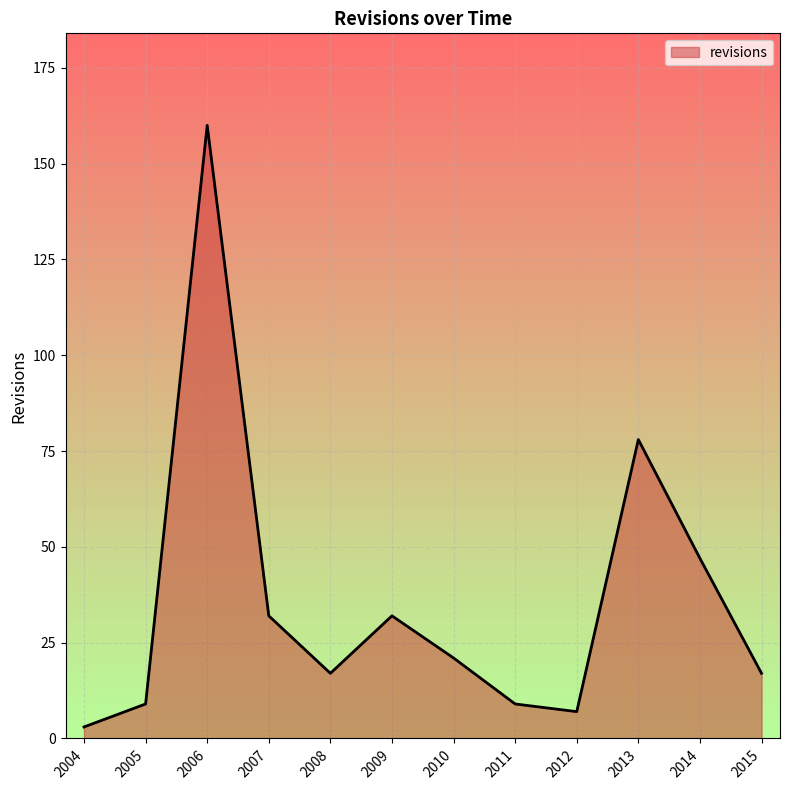

Between 2013 and 2011, which is larger?

2013